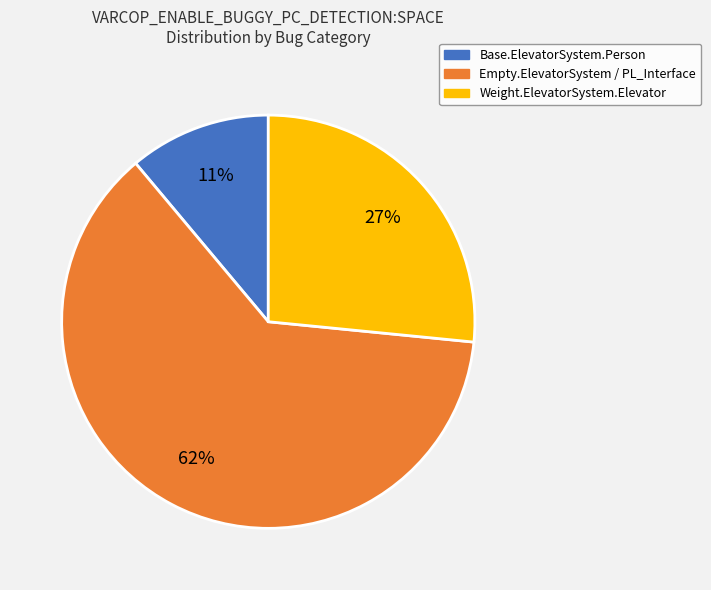

To the nearest percent, what is the average slice percentage?

33%